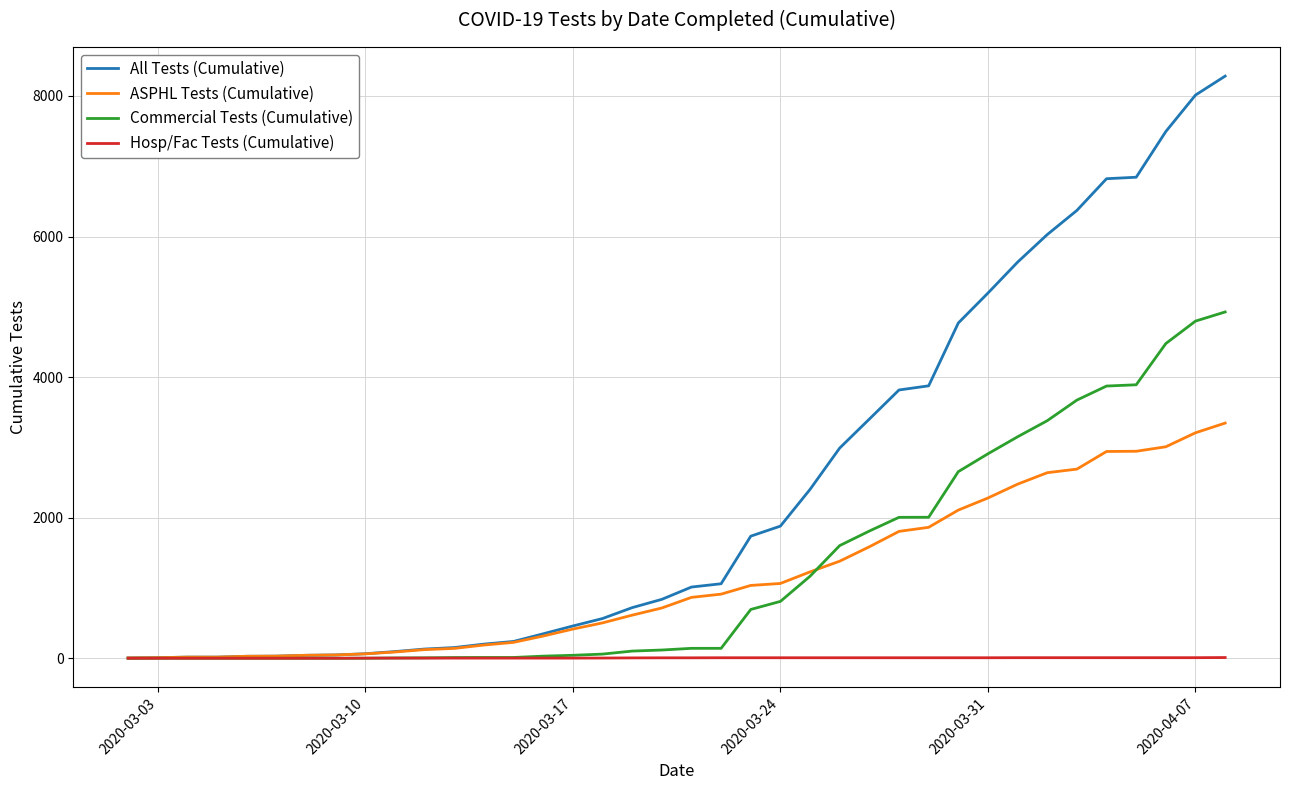

List the series in order of their peak value, lowest first.

Hosp/Fac Tests (Cumulative), ASPHL Tests (Cumulative), Commercial Tests (Cumulative), All Tests (Cumulative)